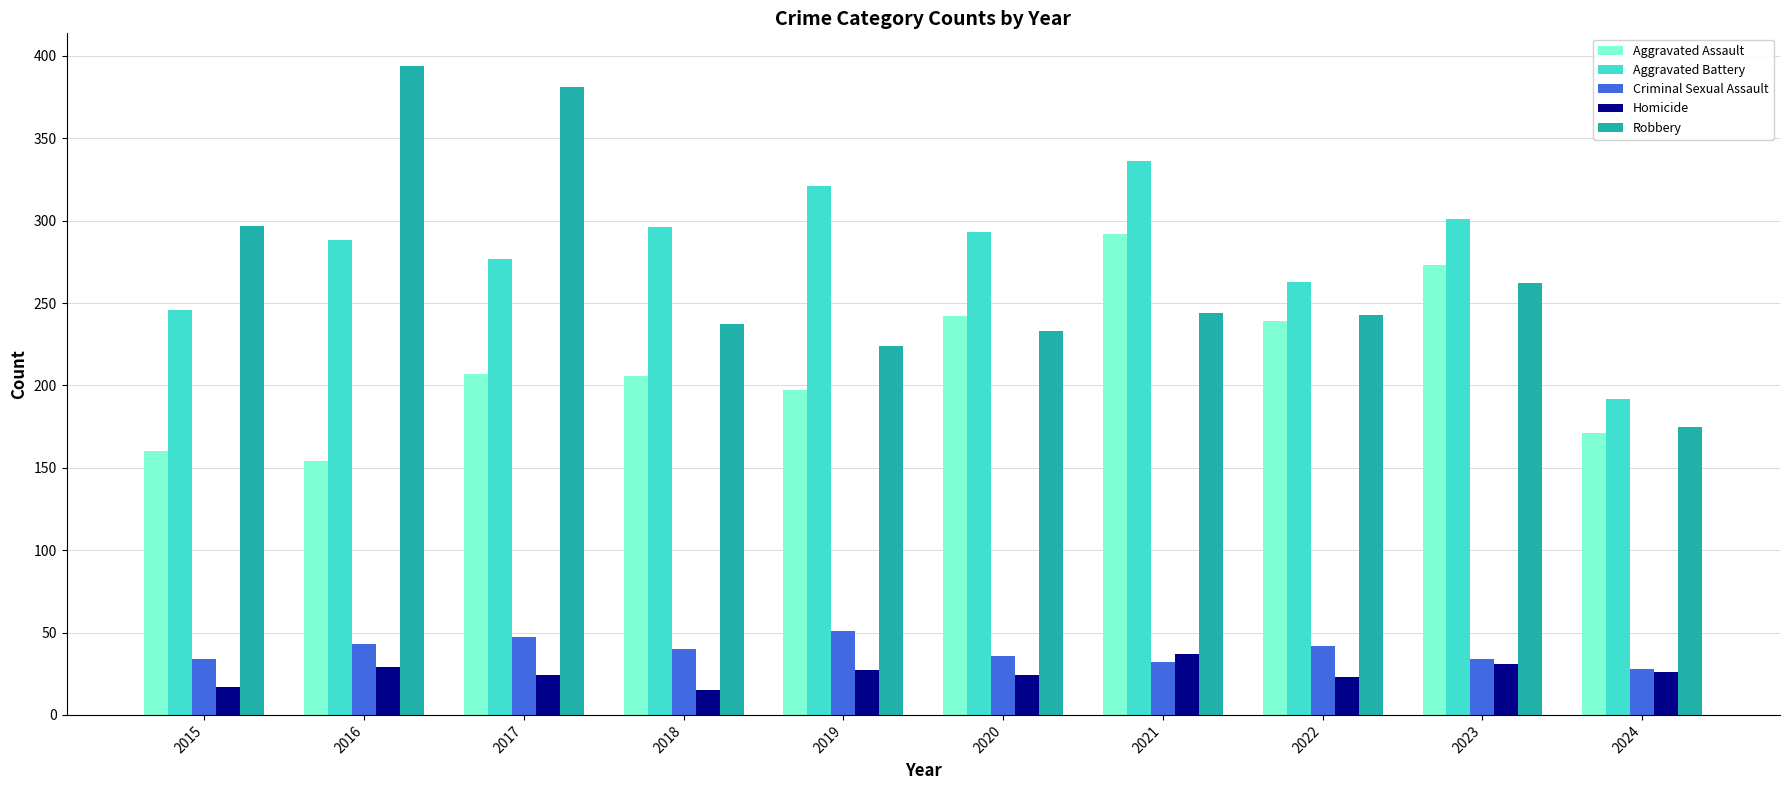

Read the Aggravated Battery value at 2023.

301